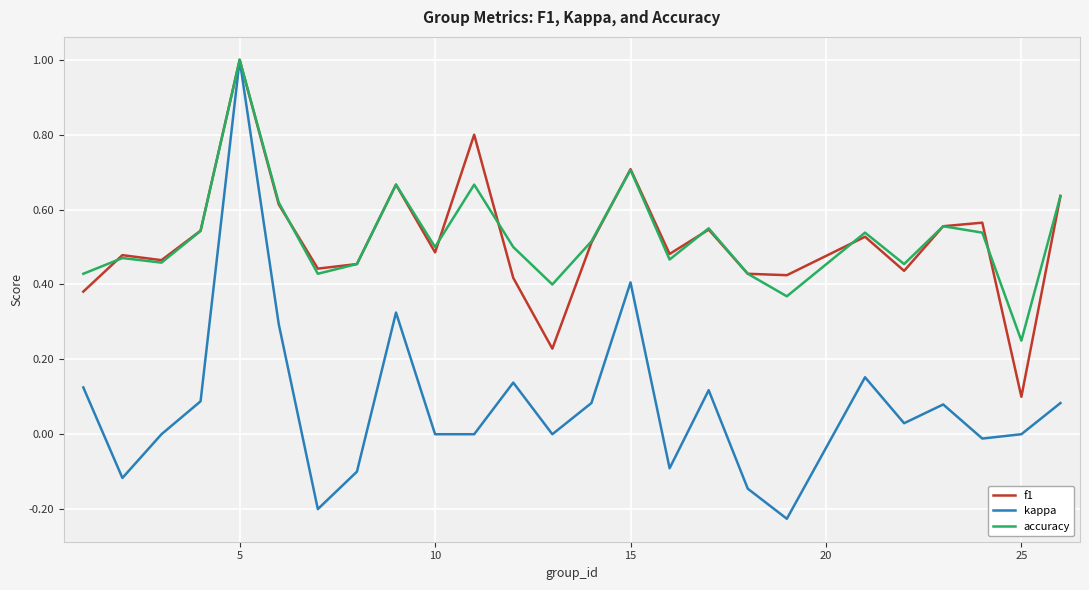

True or false: f1 has more than 1 interior local peaks.

True